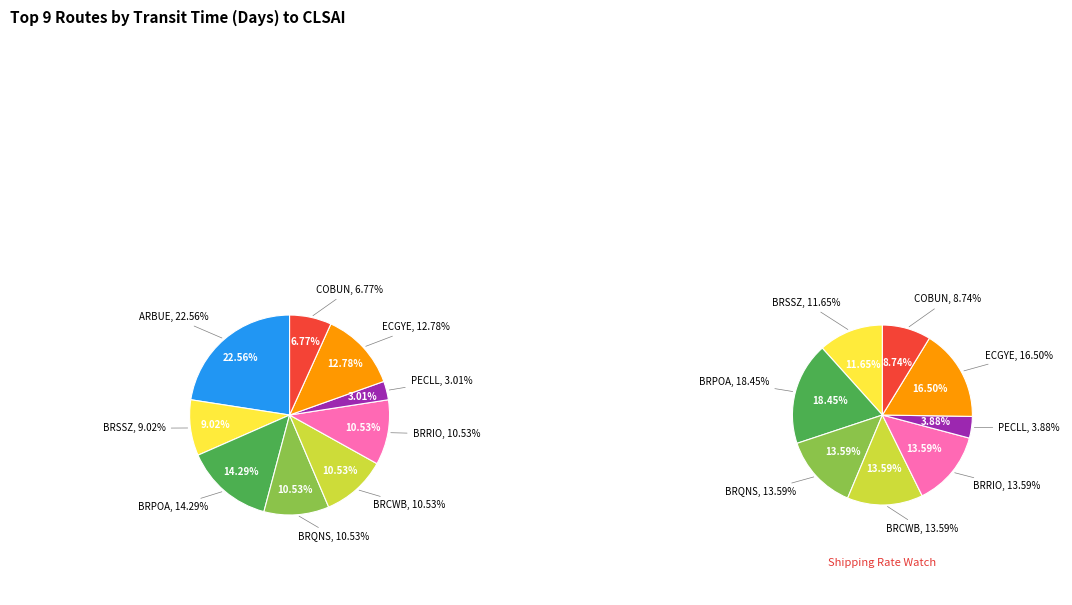

Which slice is the smallest?

PECLL->CLSAI